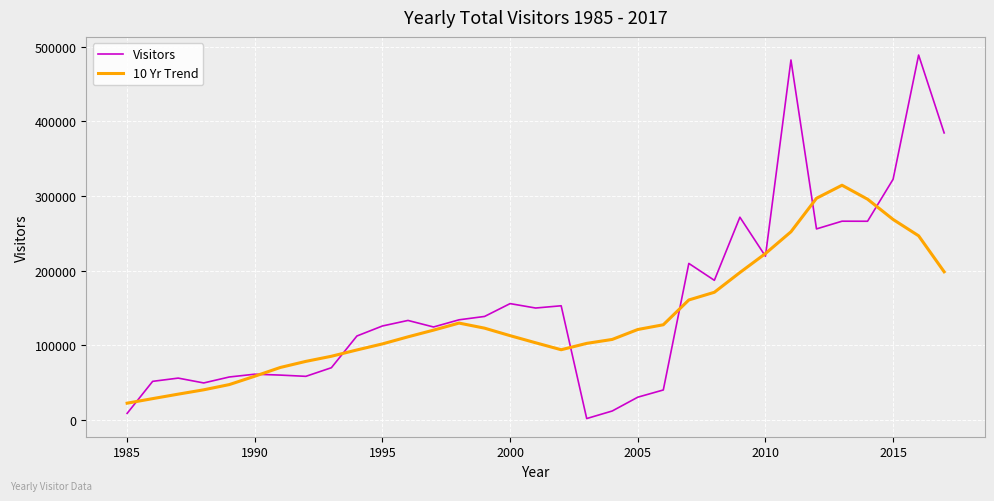

Is this an area chart (filled region under the line)?

No